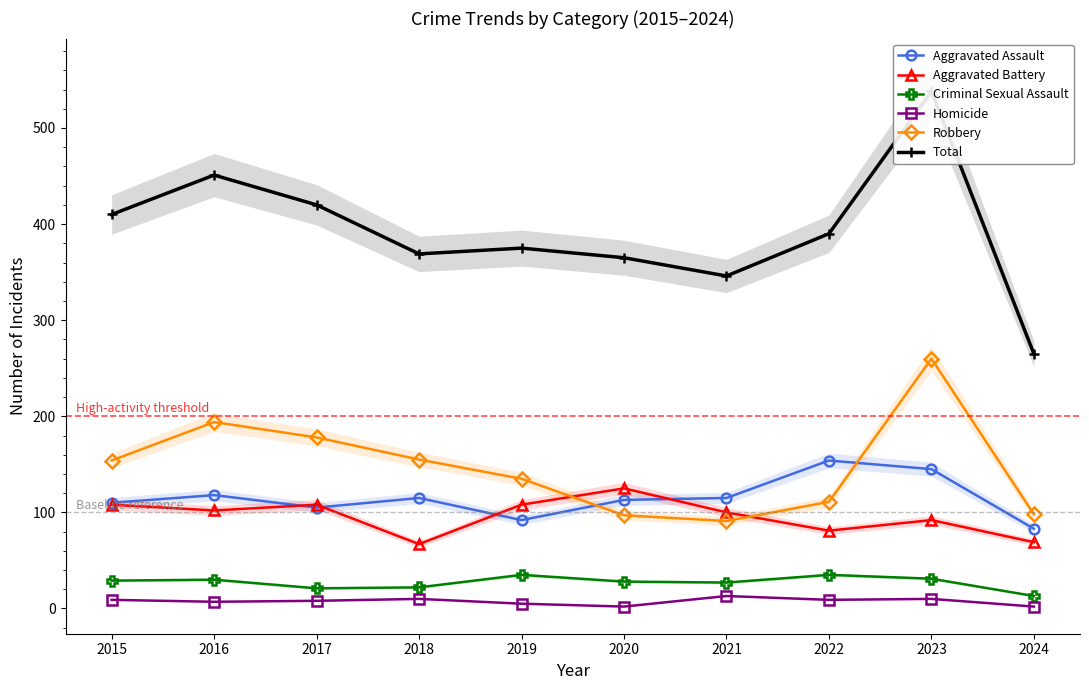

Is the value of Aggravated Assault at 2021 greater than the value of Total at 2019?

No